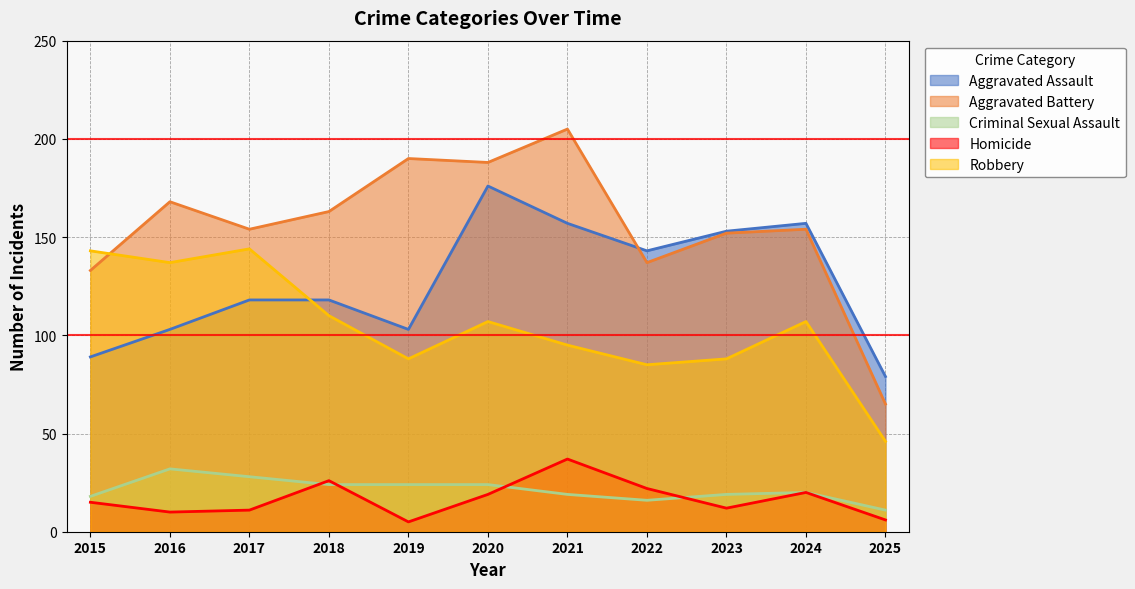

The value of Criminal Sexual Assault at 2023 is 19. True or false?

True